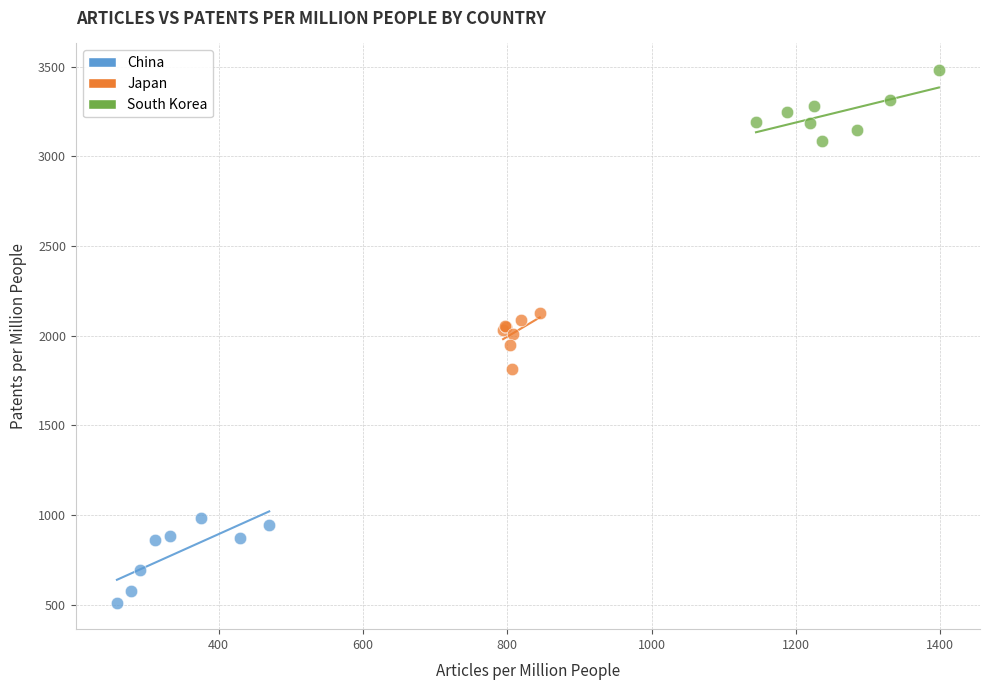

Which series contains the lowest Y value?

China